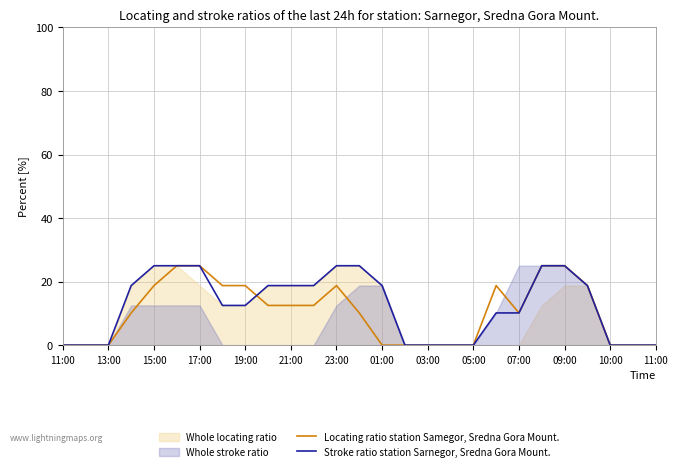

At which category does the chart reach its minimum across all series?

11:00